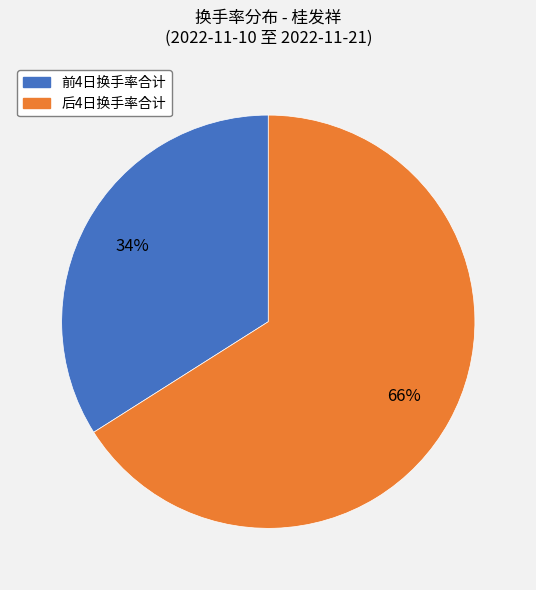

To the nearest percent, what is the average slice percentage?

50%